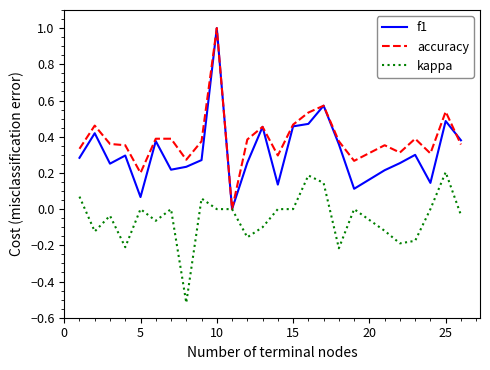

Which series has the largest total across all categories?

accuracy